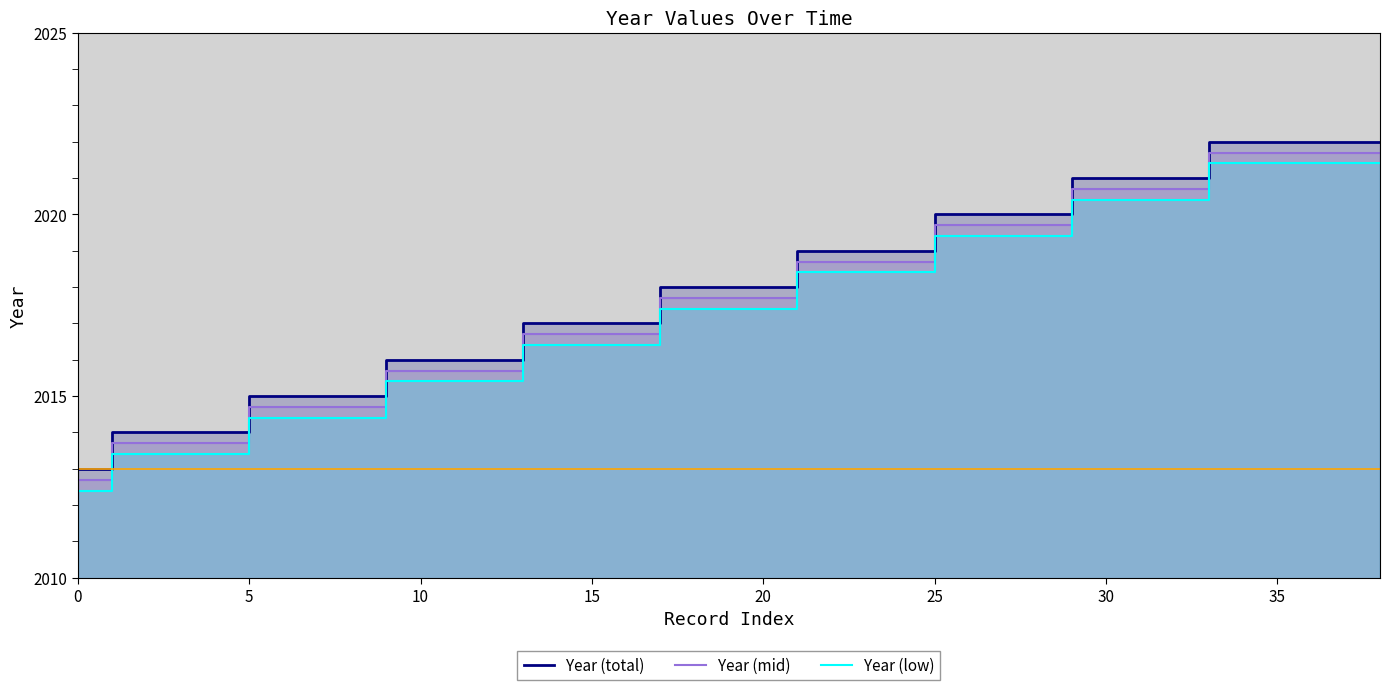

Which series changed the most between 9 and 36?

Year (total)